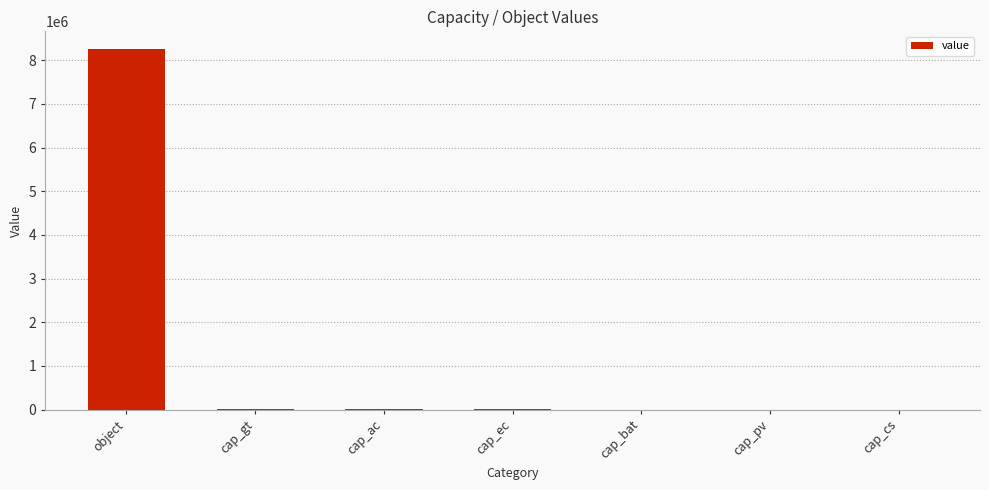

Between object and cap_pv, which is larger?

object